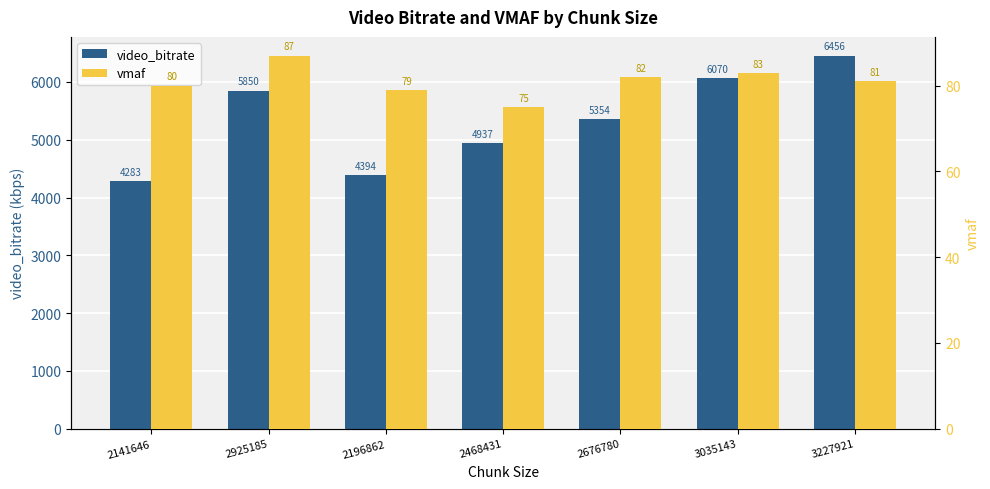

List the series in order of their overall mean, lowest first.

vmaf, video_bitrate